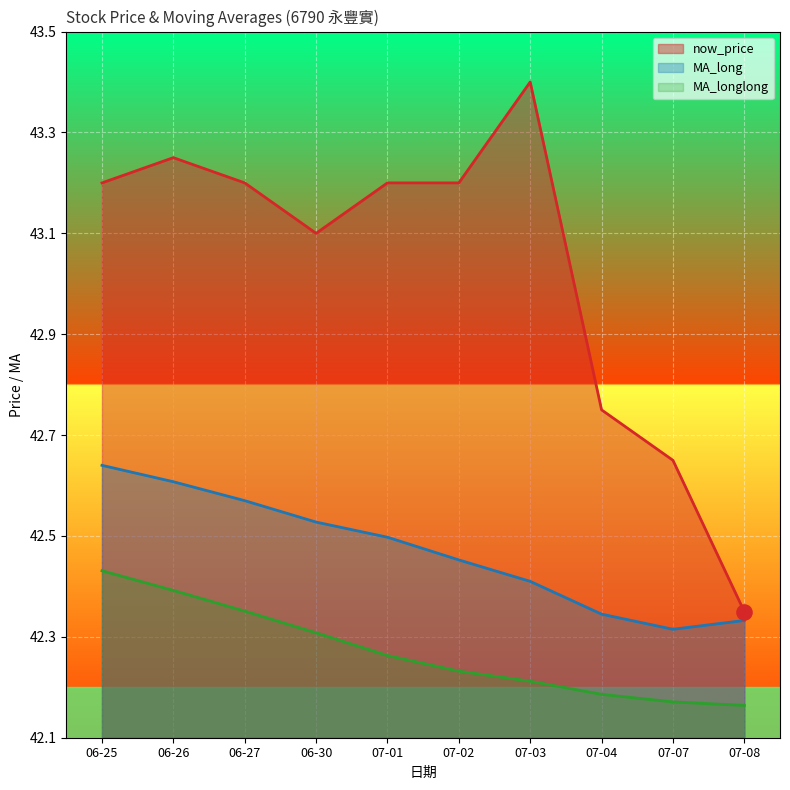

At how many categories does at least one series exceed 43?

7